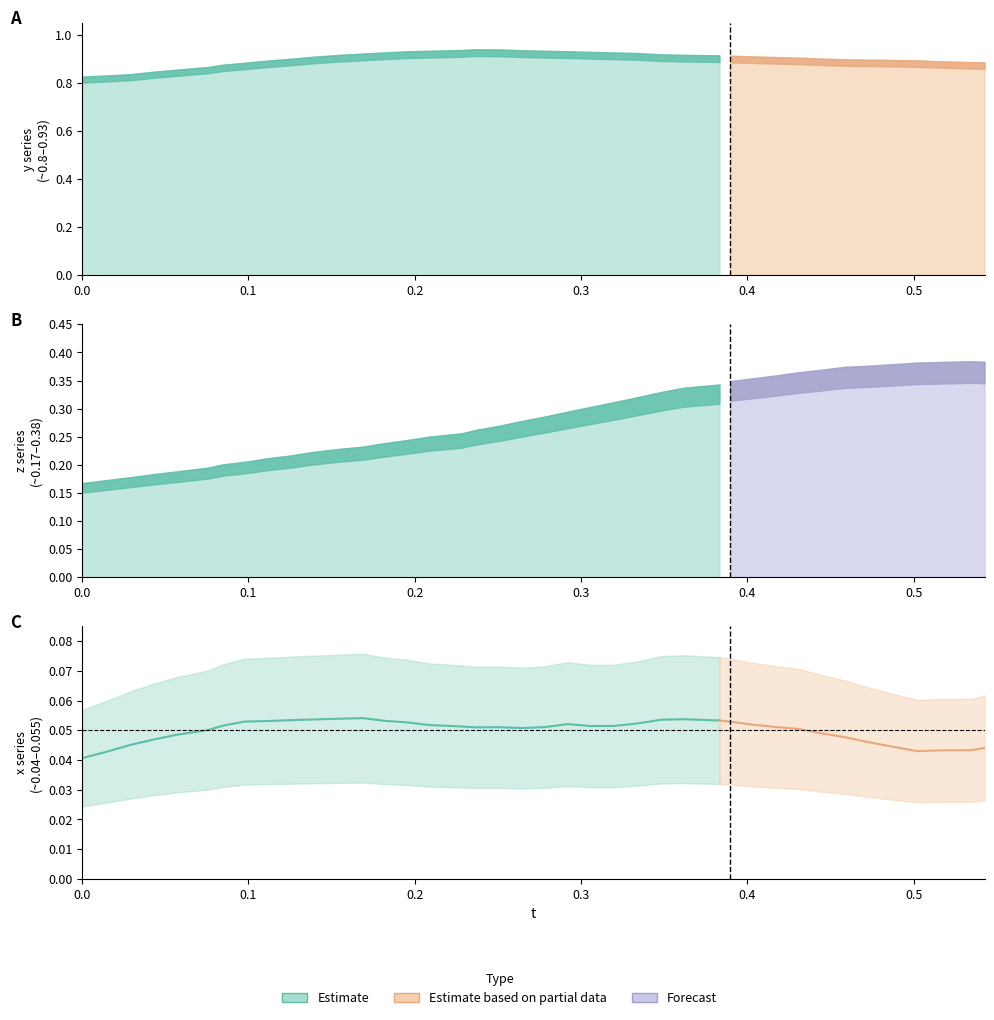

What is the label of the 5th point from the left?

0.05664063